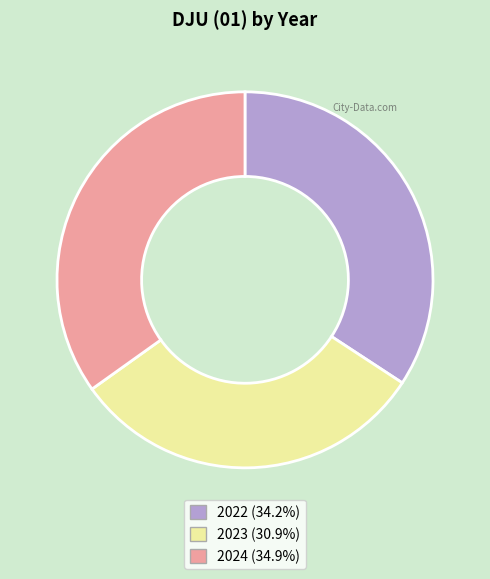

Which slice is the smallest?

2023